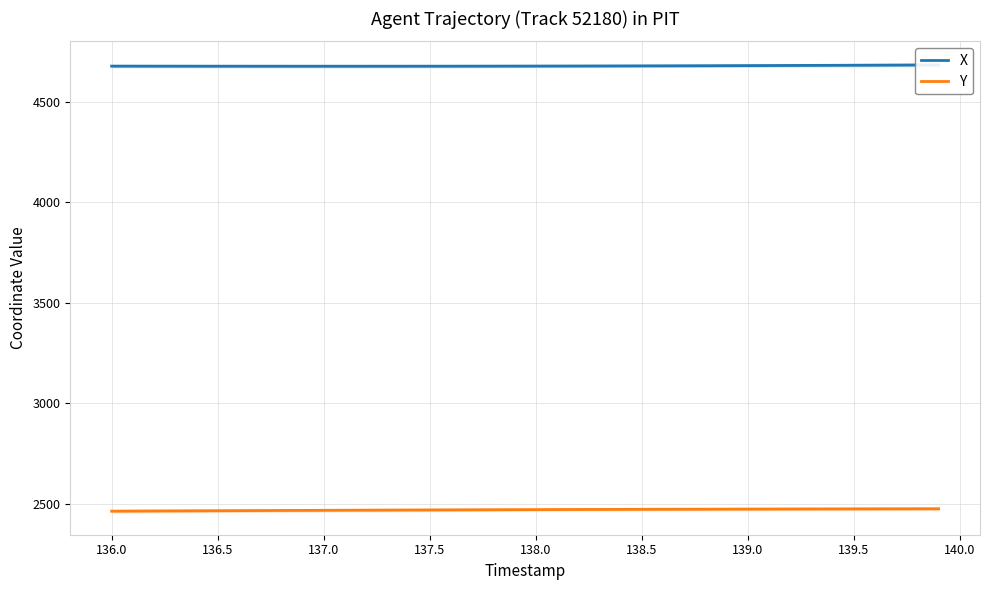

What is the difference between the maximum and minimum values in the X series?

6.6